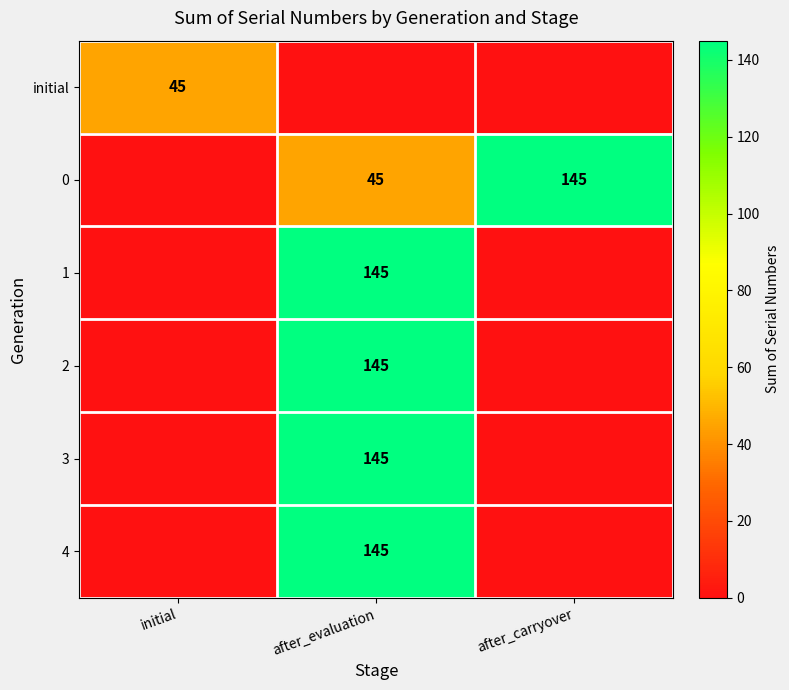

The value of 3 at after_evaluation is 233. True or false?

False